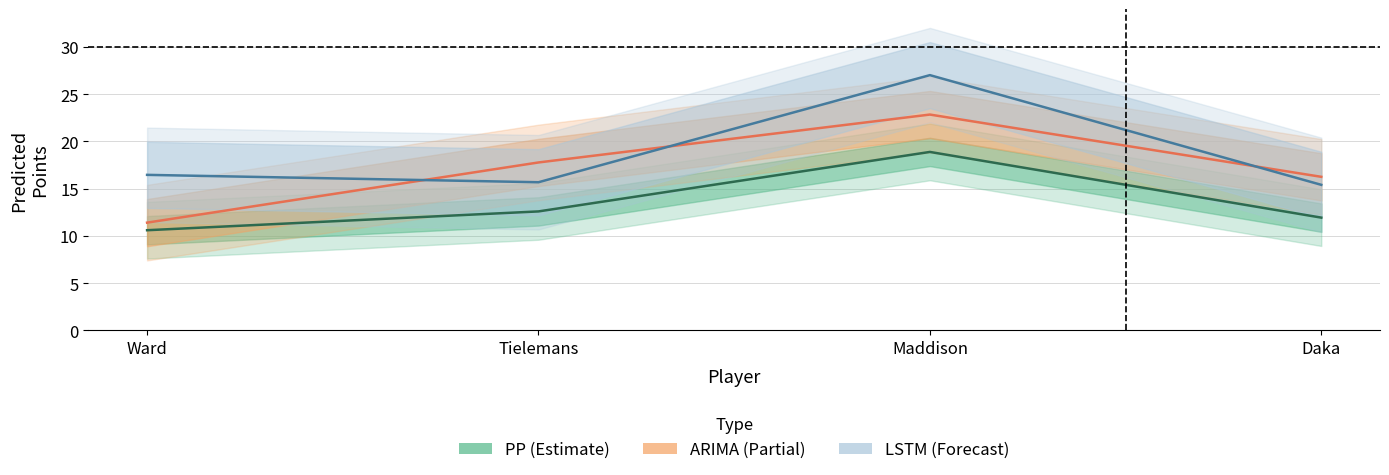

True or false: ARIMA (Partial) has more than 0 points higher than both neighbors.

True